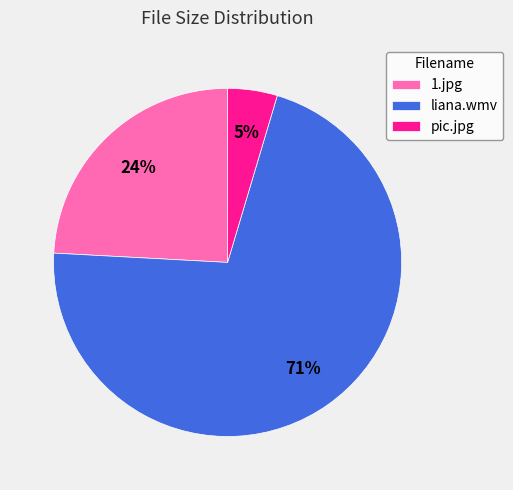

Is there a majority slice in this chart?

Yes